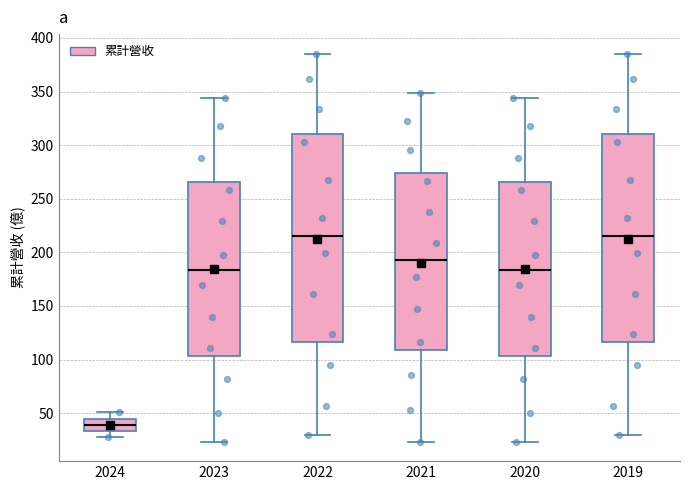

Reading left to right, transcribe this box plot: for each box, give where its median line is, the range the box spans, and where its two whiskers end, as read against the y-axis. The values are not printed on the chart, so give them approximately, as read against the axis.

2024: median 40, box 35 to 45, whiskers 25 to 50
2023: median 185, box 105 to 265, whiskers 25 to 345
2022: median 215, box 115 to 310, whiskers 30 to 385
2021: median 195, box 110 to 275, whiskers 25 to 350
2020: median 185, box 105 to 265, whiskers 25 to 345
2019: median 215, box 115 to 310, whiskers 30 to 385